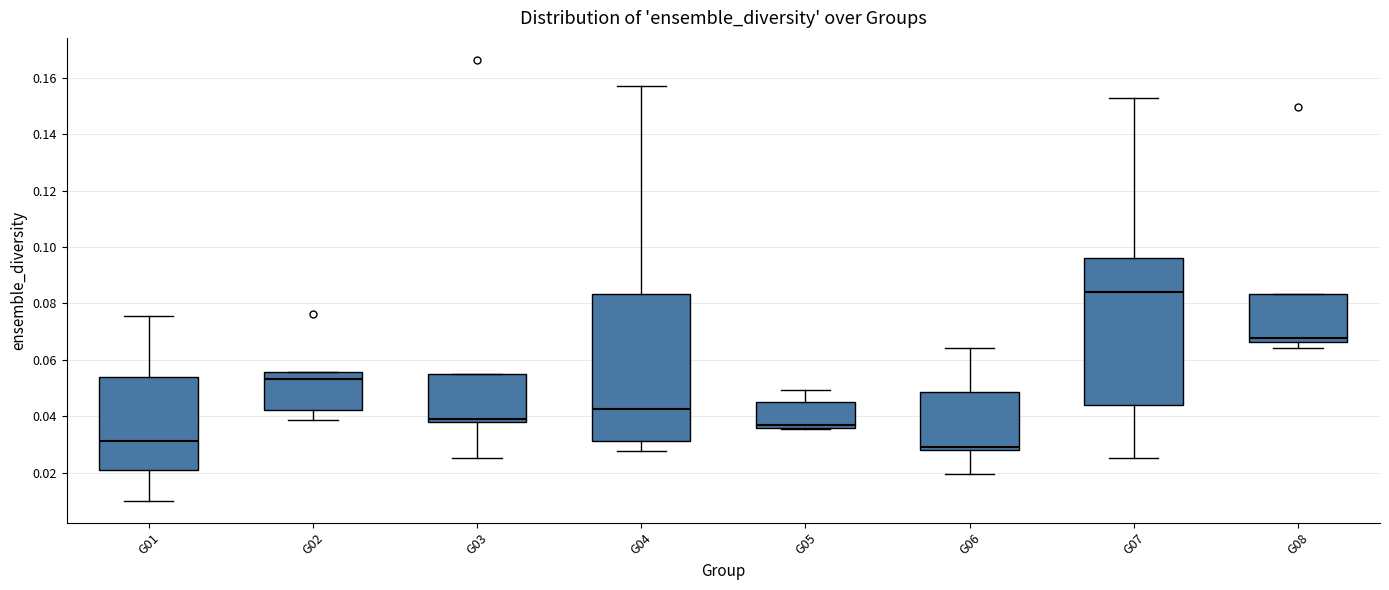

Which box has the highest median line?

G07